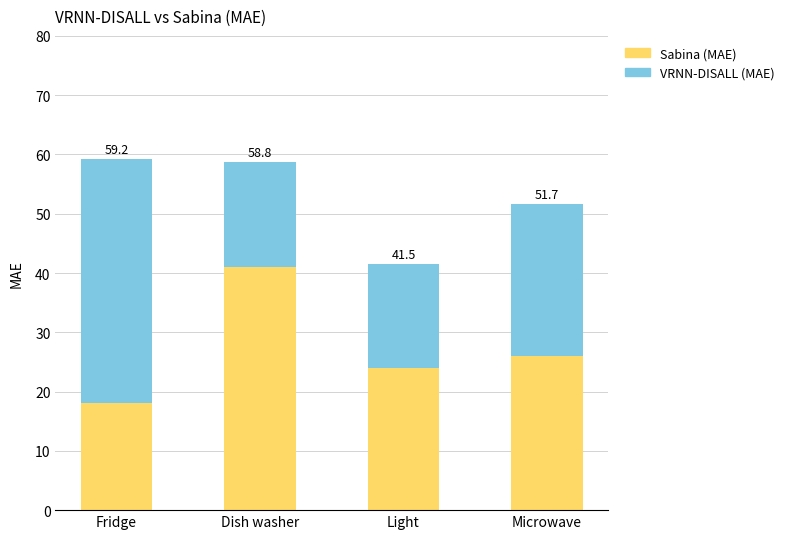

What are all the series names shown in the legend?

Sabina (MAE), VRNN-DISALL (MAE)